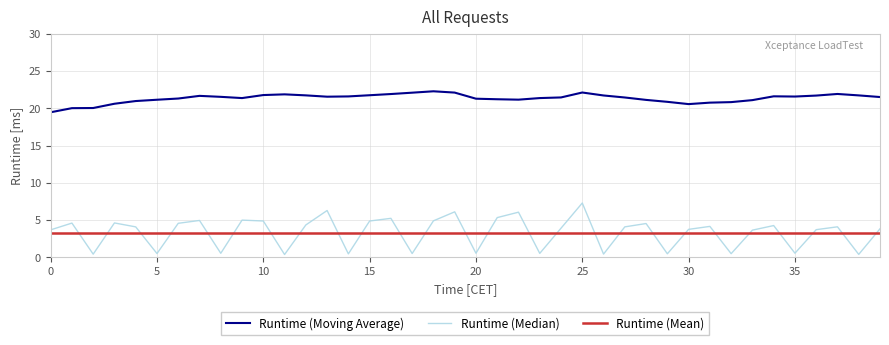

What is the maximum value for Runtime (Moving Average)?

22.3